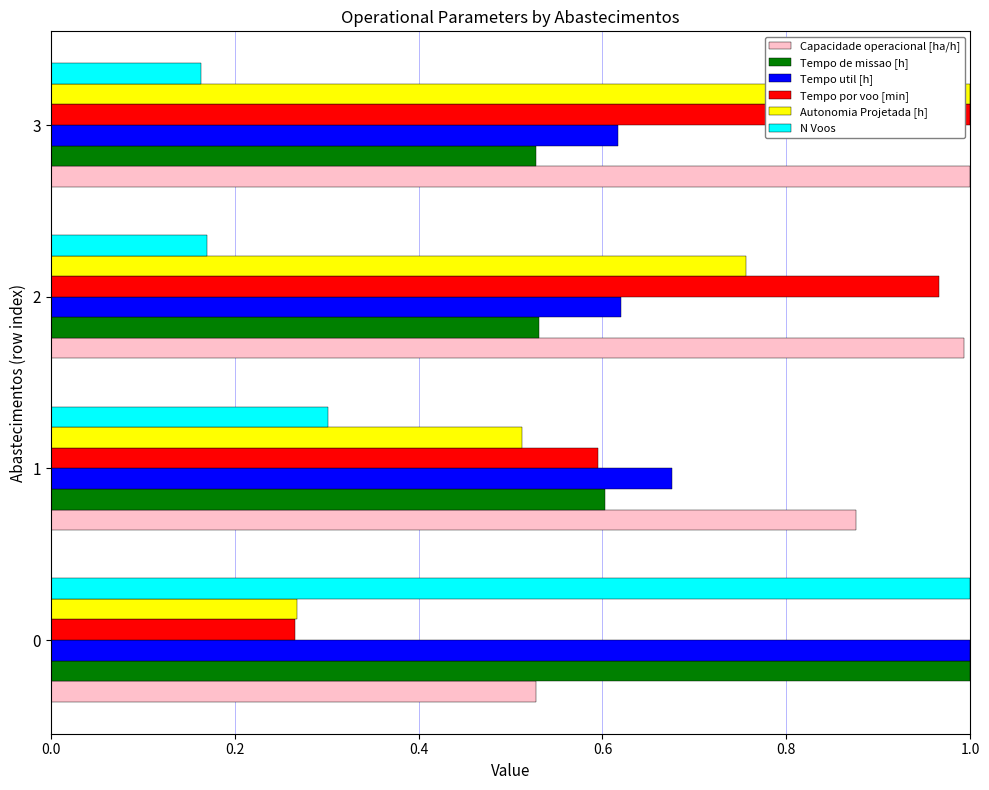

What is the total value across all series at 2?

4.0